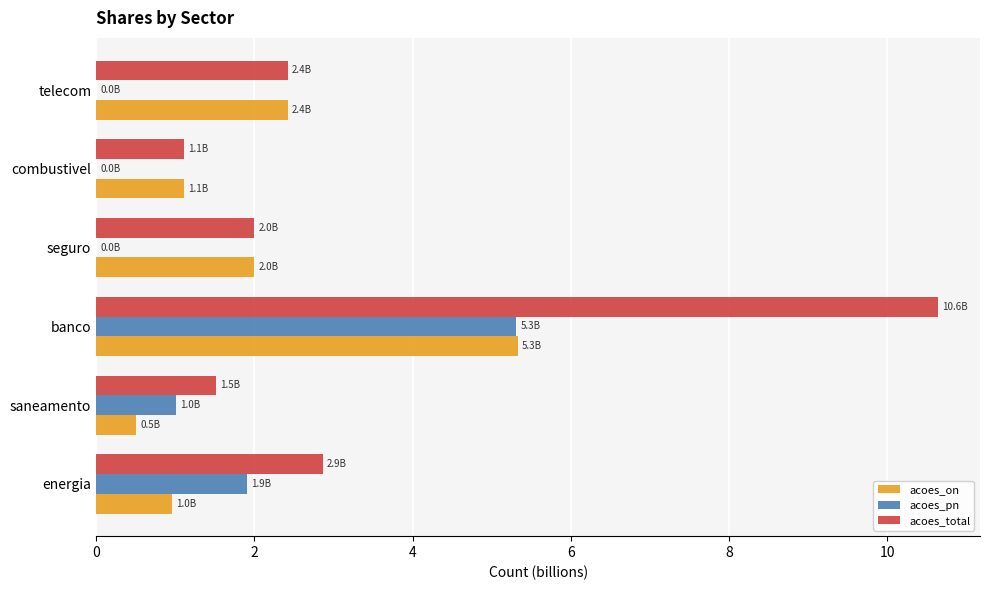

Which series has the widest spread of values?

acoes_total